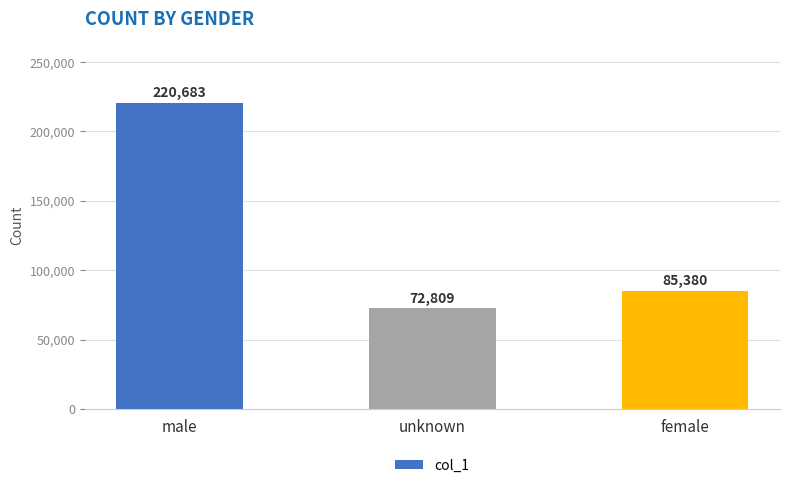

Where does the data first go above 85380?

male